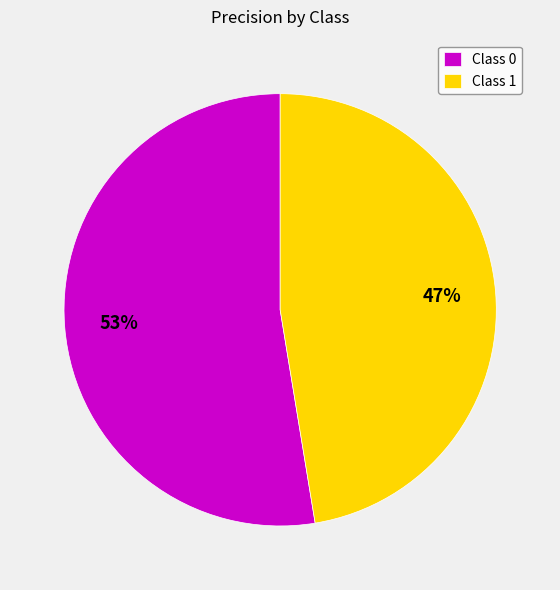

How many slices are in this pie chart?

2